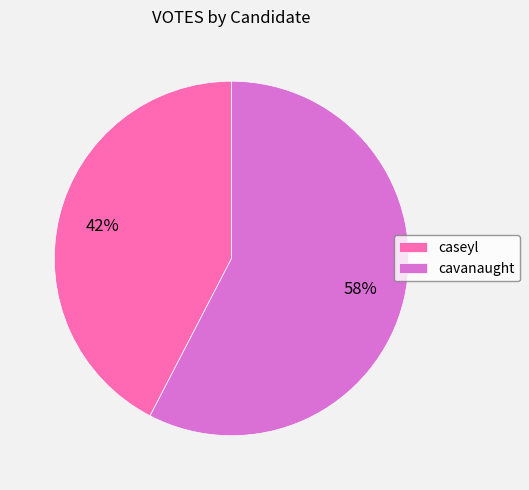

True or false: cavanaught accounts for 45% of the total.

False